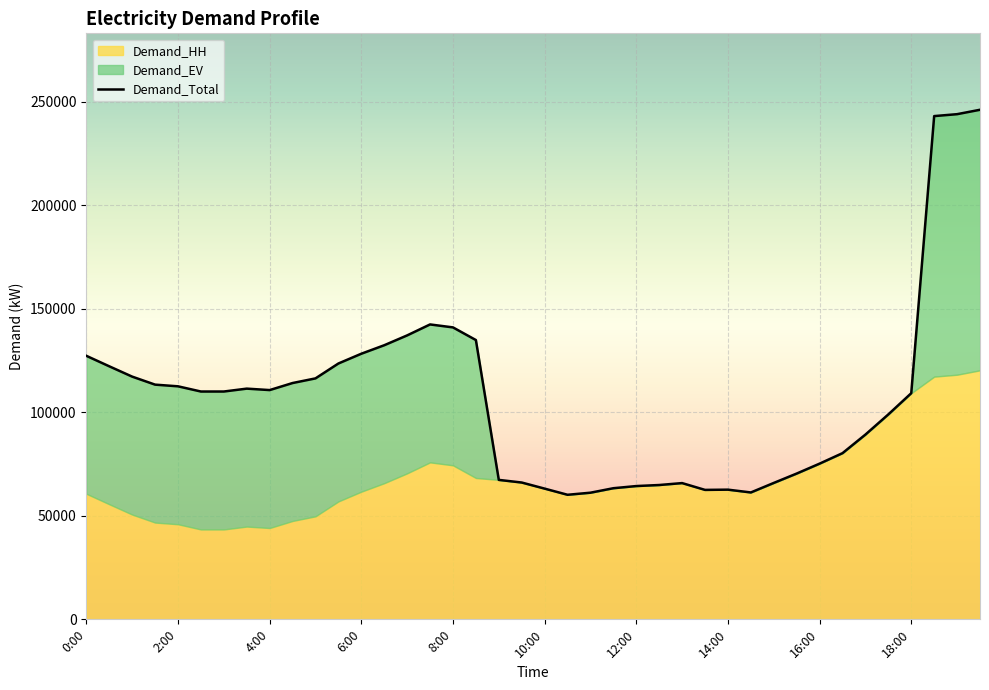

Which category has the highest value across all series?

39